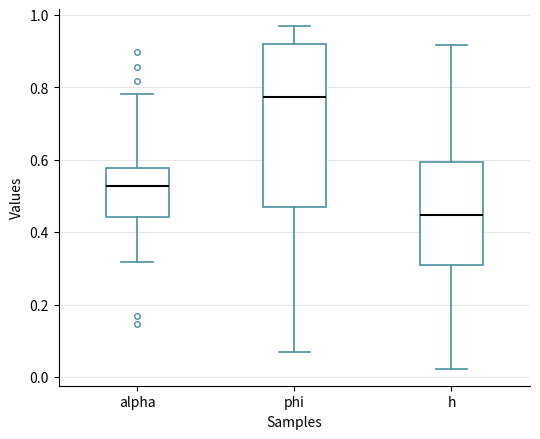

Where does the lower whisker of the box for h end on the y-axis? The values are not printed on the chart, so give them approximately, as read against the axis.

0.02